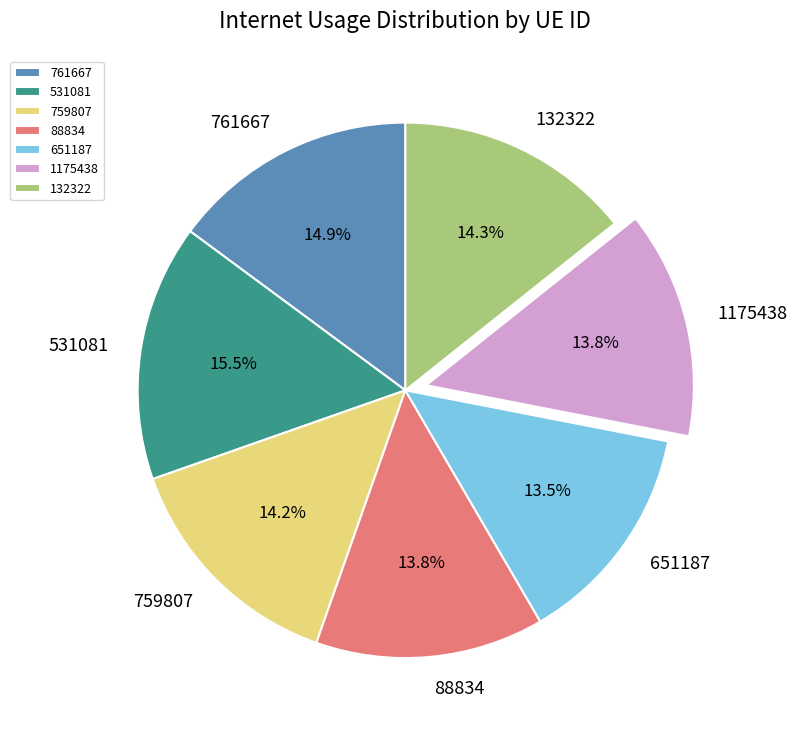

What percentage is the 1175438 slice, to the nearest percent?

14%